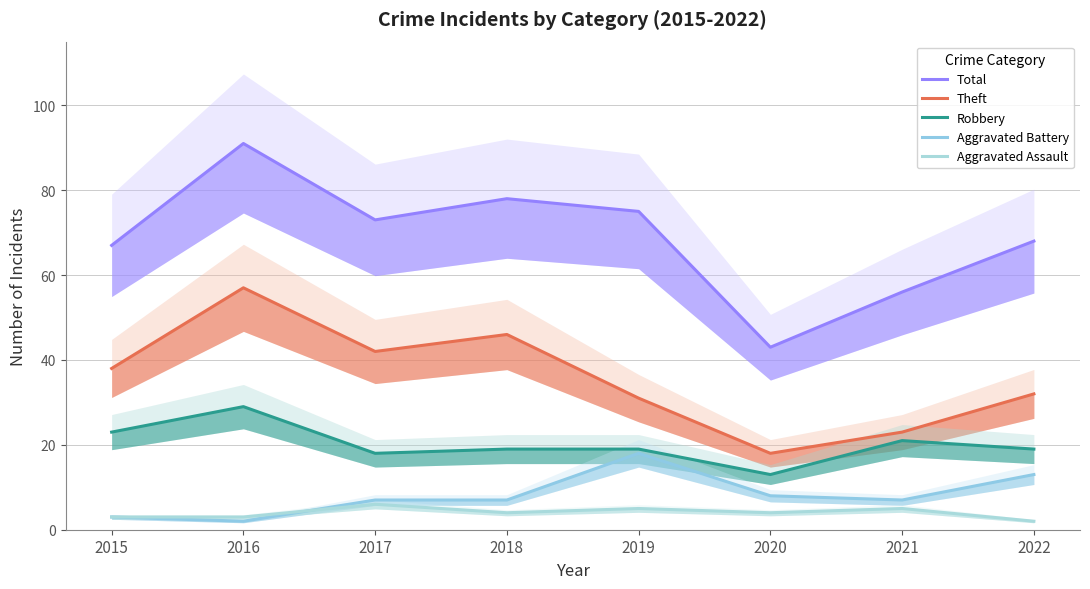

At 2017, list the series in order from largest to smallest.

Total, Theft, Robbery, Aggravated Battery, Aggravated Assault